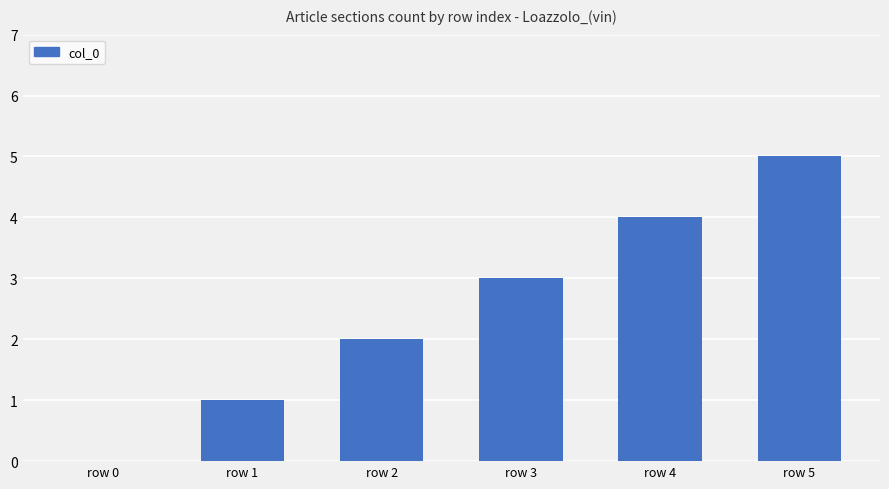

How many positive values are there?

5